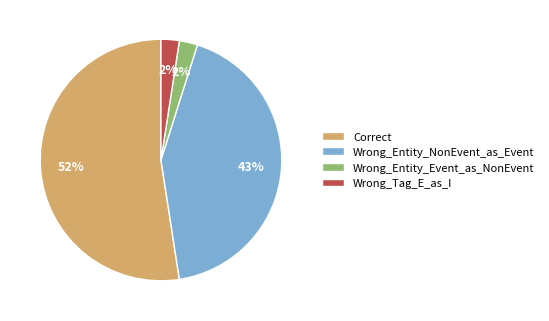

How many segments does this pie chart have?

4